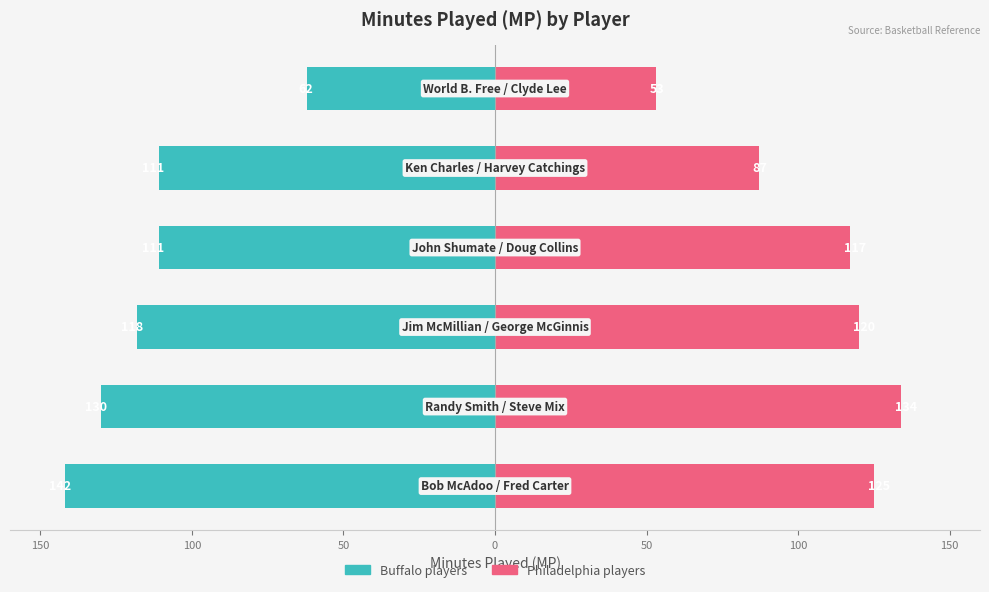

What is the sum of all Group A (Buf/Phi) values?

-674